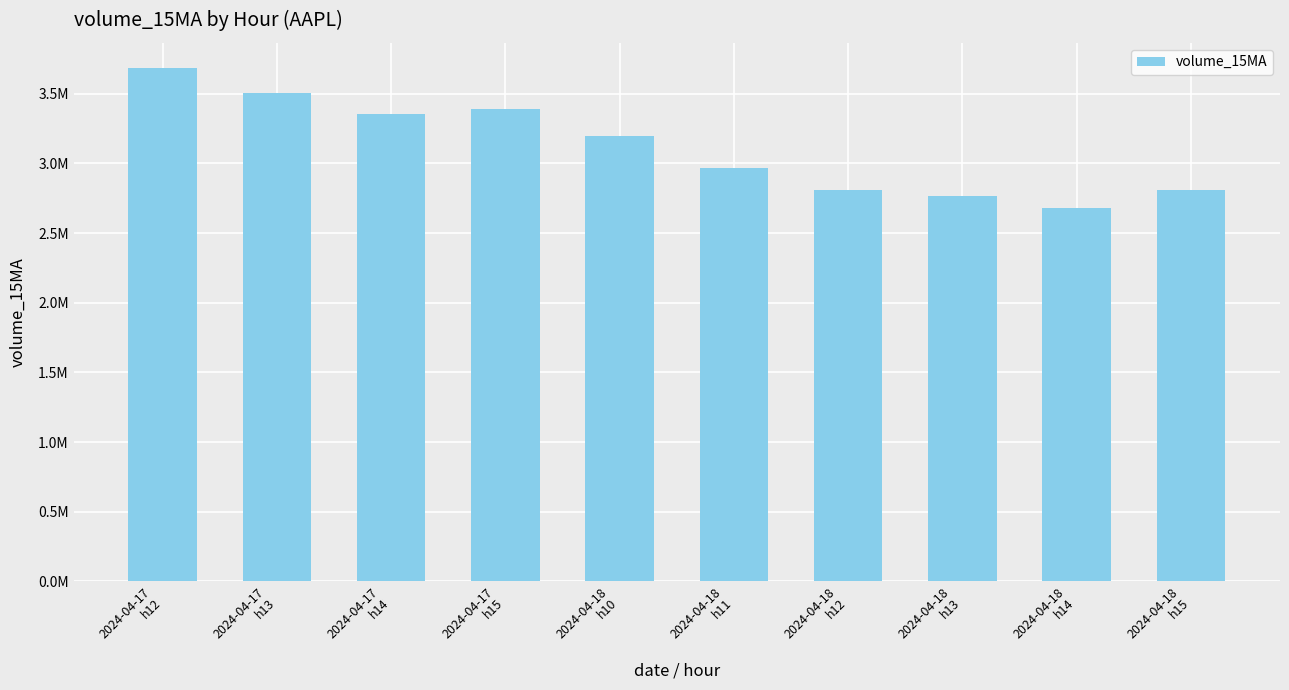

Are the bars horizontal?

No